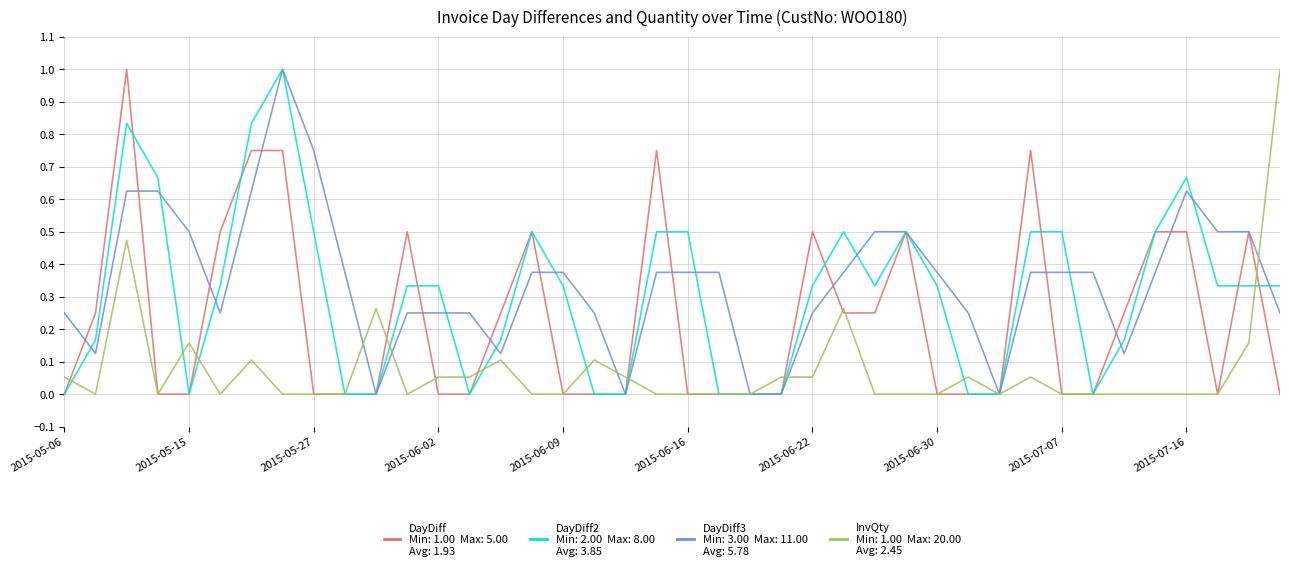

Does the chart have visible grid lines?

Yes